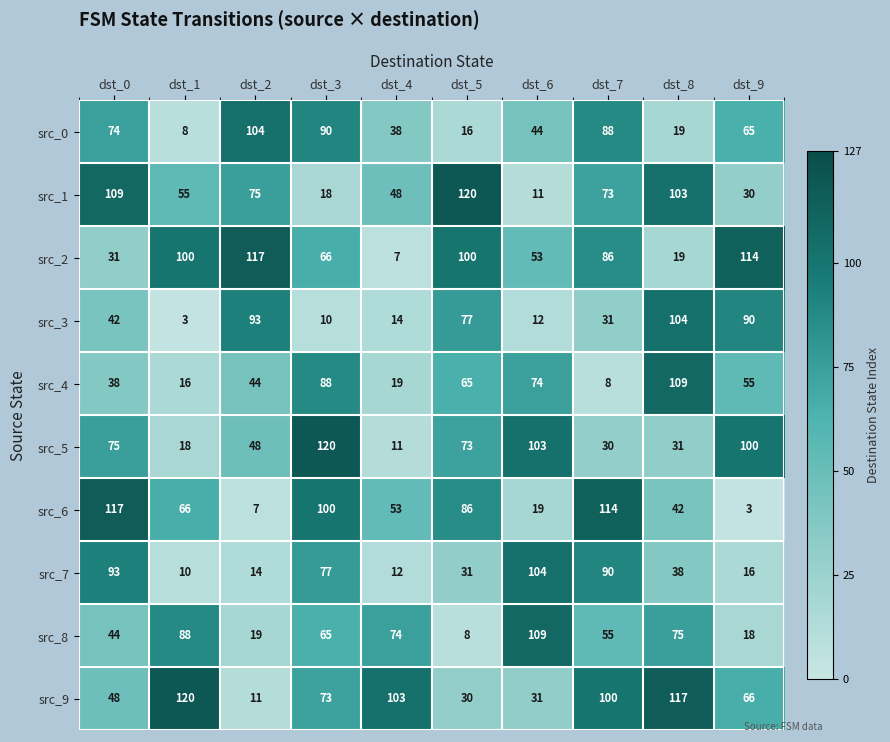

What is the difference between the src_9 values at dst_7 and dst_5?

70